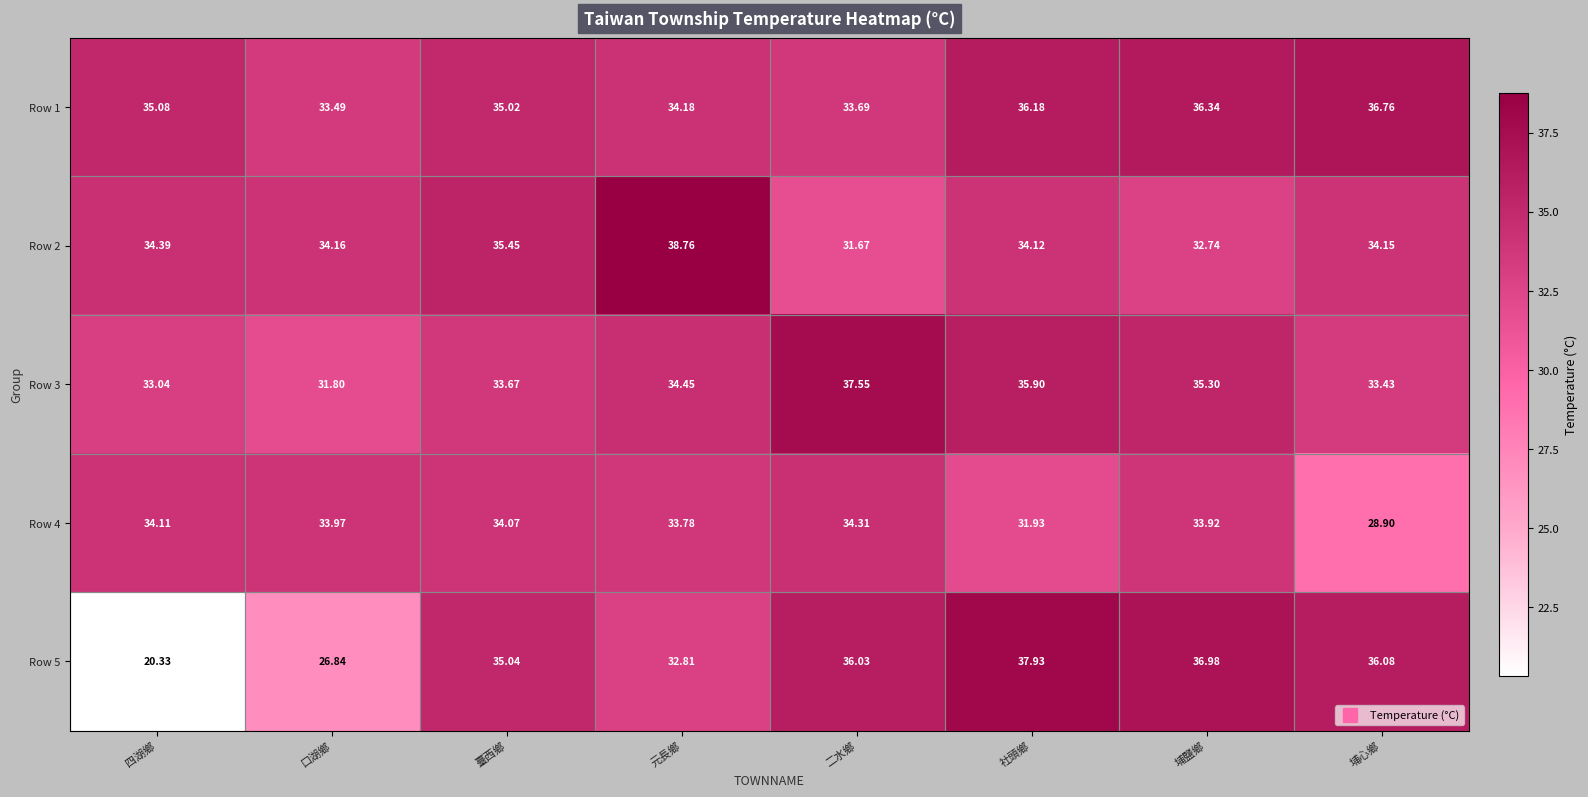

At which category is the sum across all series the highest?

社頭鄉